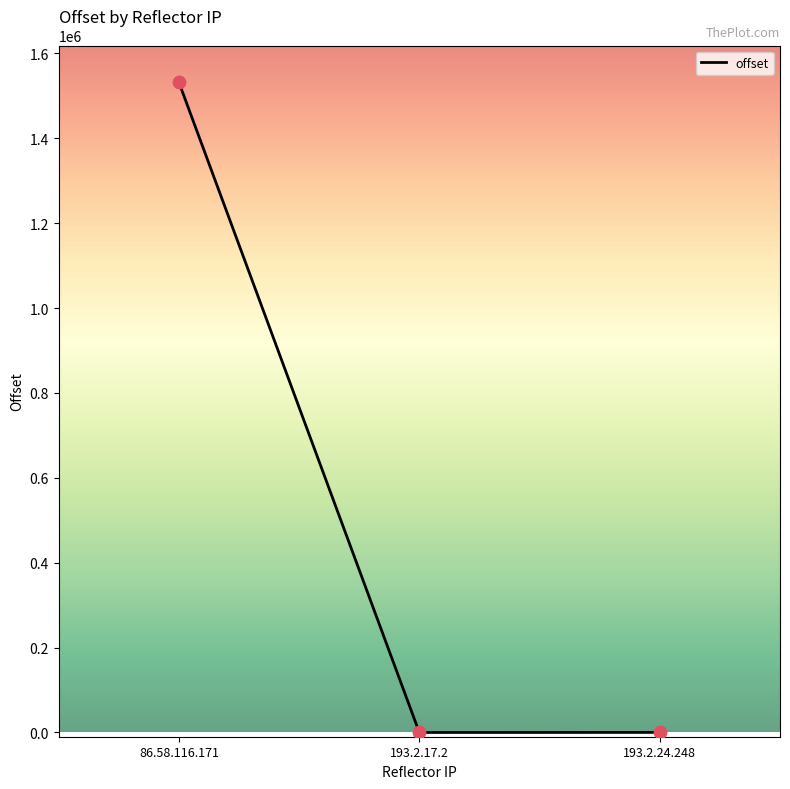

What is the change in value from 193.2.17.2 to 193.2.24.248?

+184